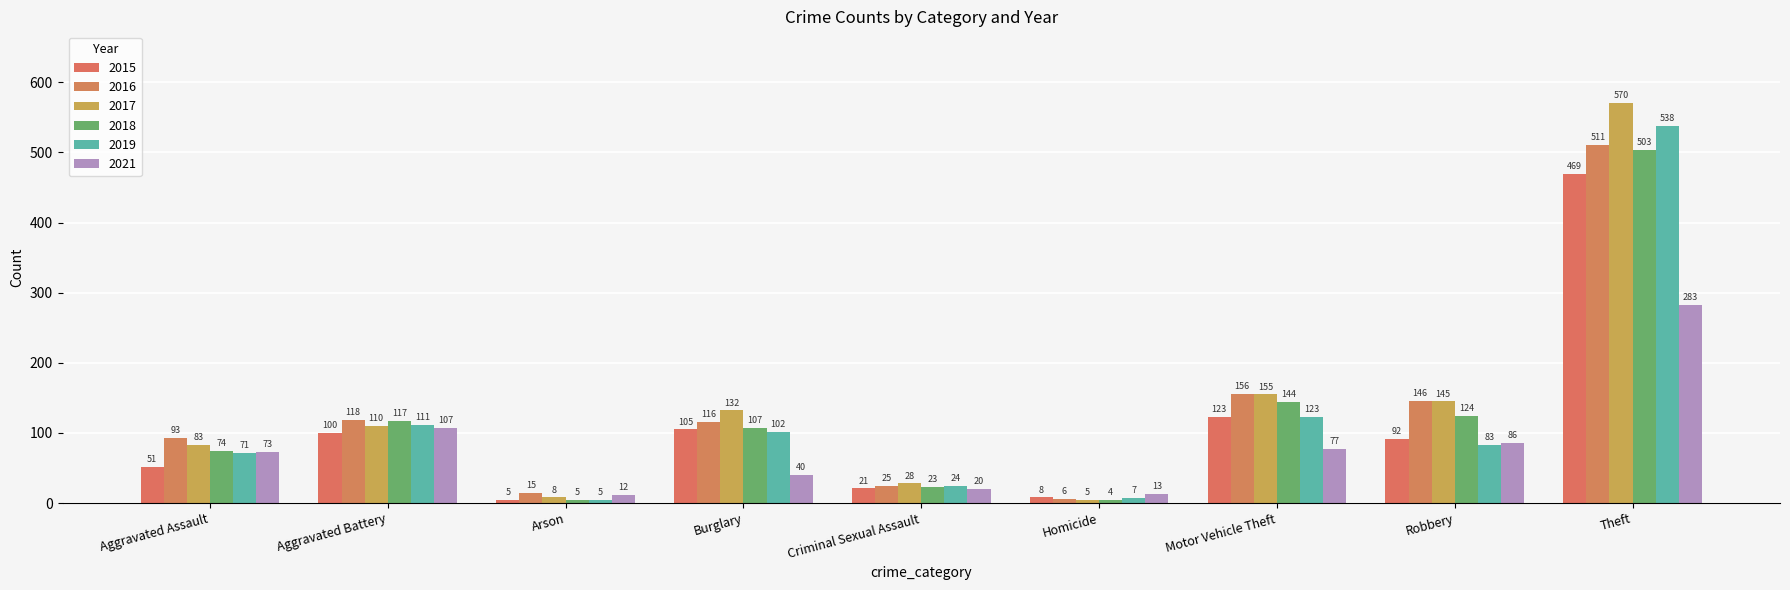

Reading left to right, what are all the values shown in this chart?

2015: 51	100	5	105	21	8	123	92	469
2016: 93	118	15	116	25	6	156	146	511
2017: 83	110	8	132	28	5	155	145	570
2018: 74	117	5	107	23	4	144	124	503
2019: 71	111	5	102	24	7	123	83	538
2021: 73	107	12	40	20	13	77	86	283